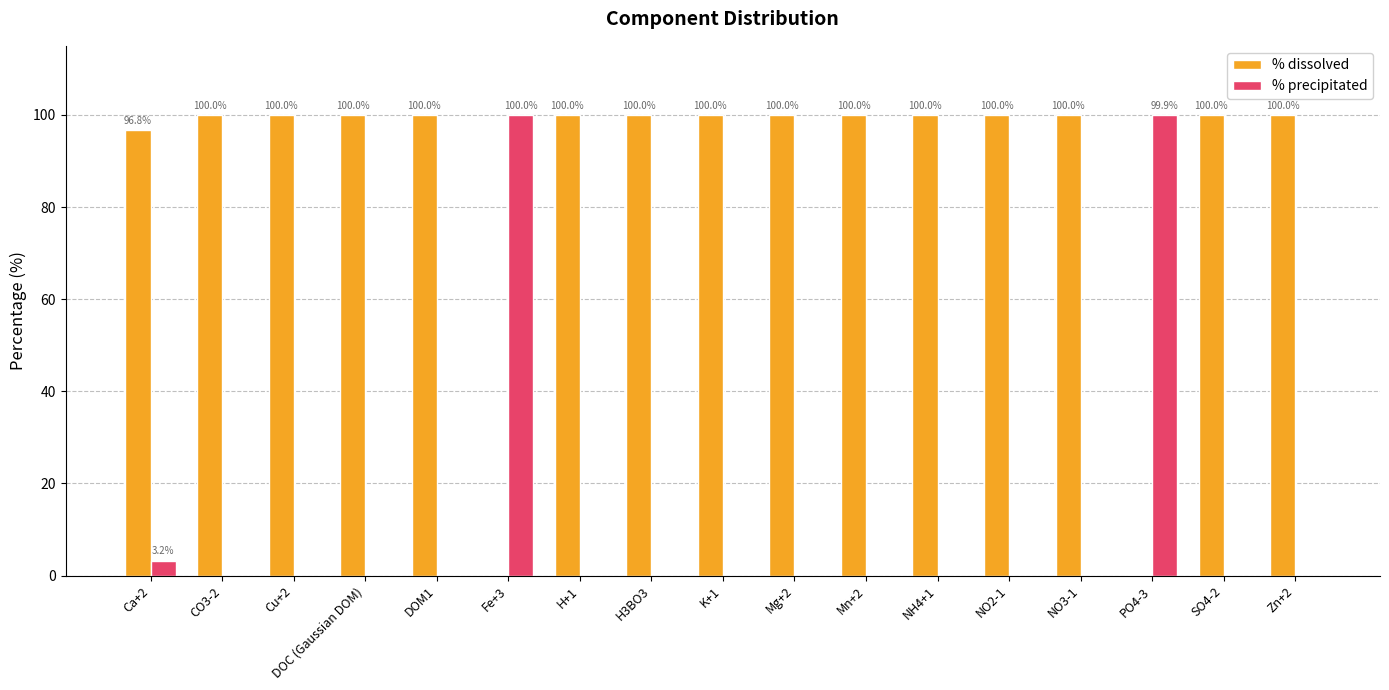

How many values in % precipitated are above zero?

3